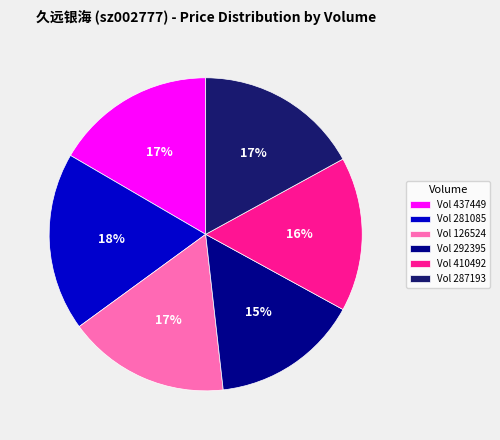

To the nearest percent, what is the average slice percentage?

17%